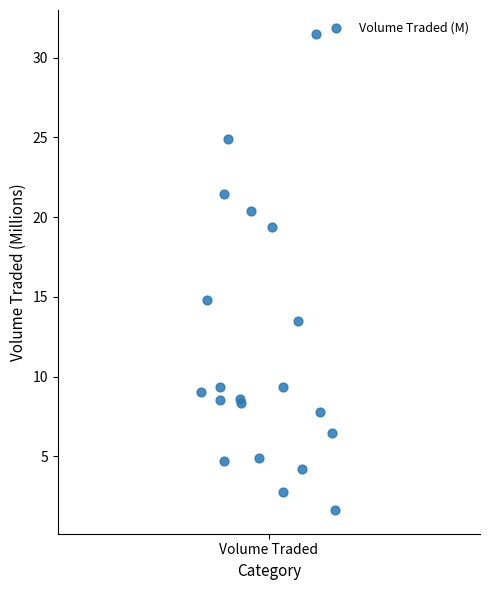

What Y value in the scatter plot is closest to 16?

14.8